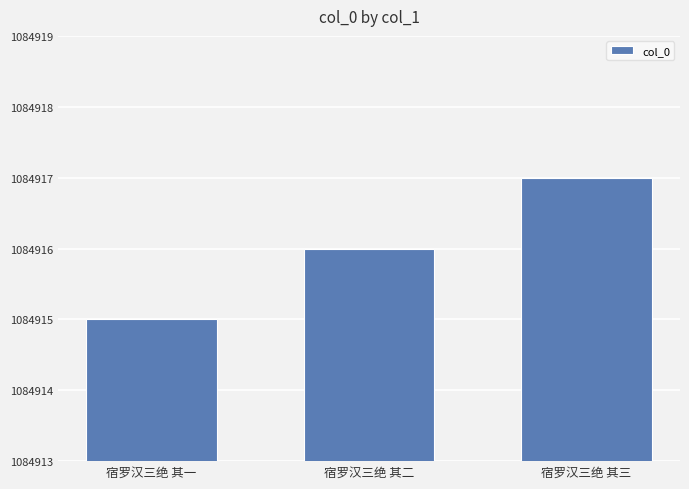

What is the sum of all values?

3254748